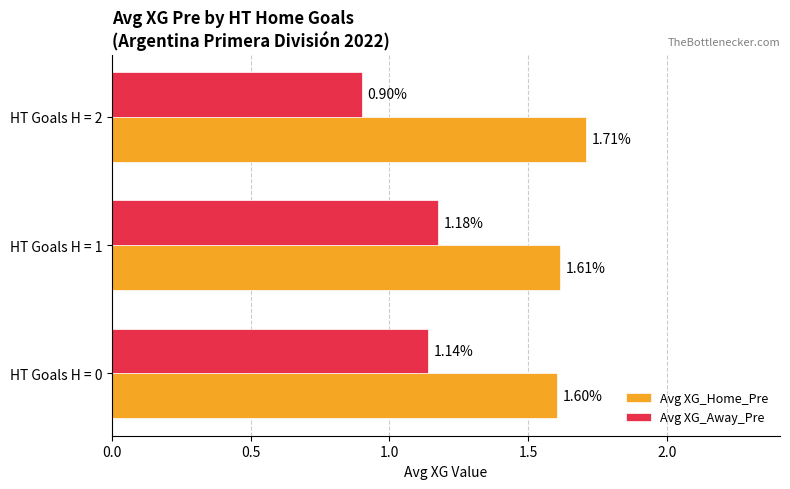

Which label corresponds to the largest value in the chart?

HT Goals H = 2